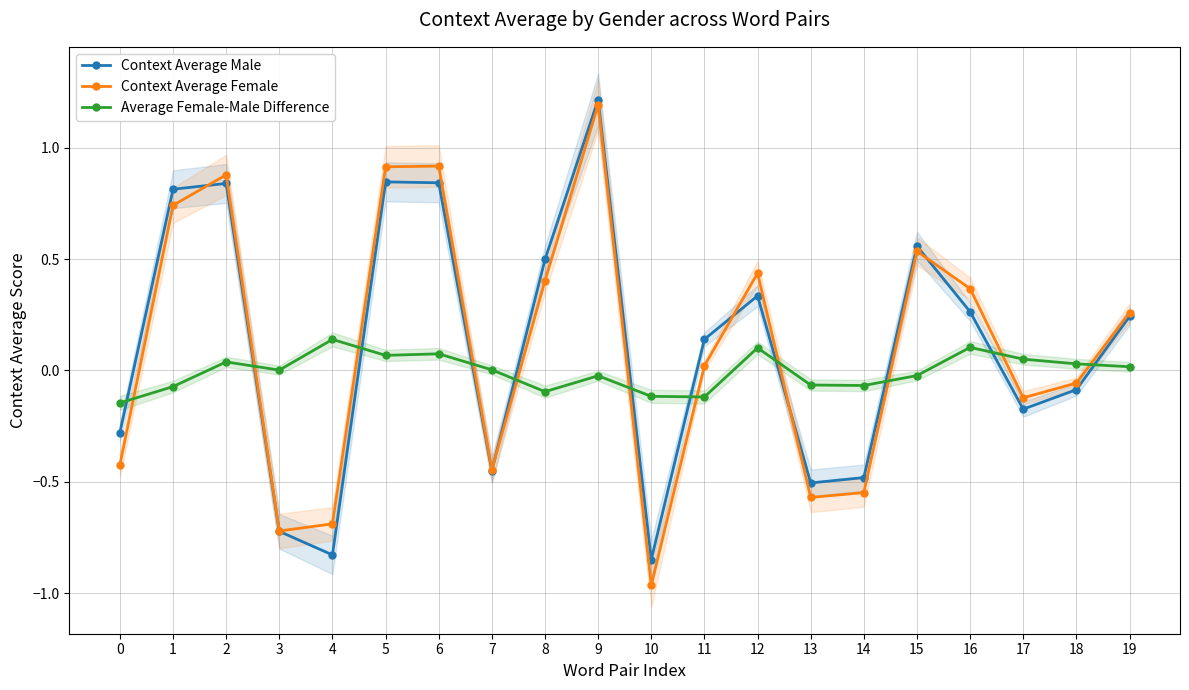

Where is Context Average Female nearest to the value 0?

11